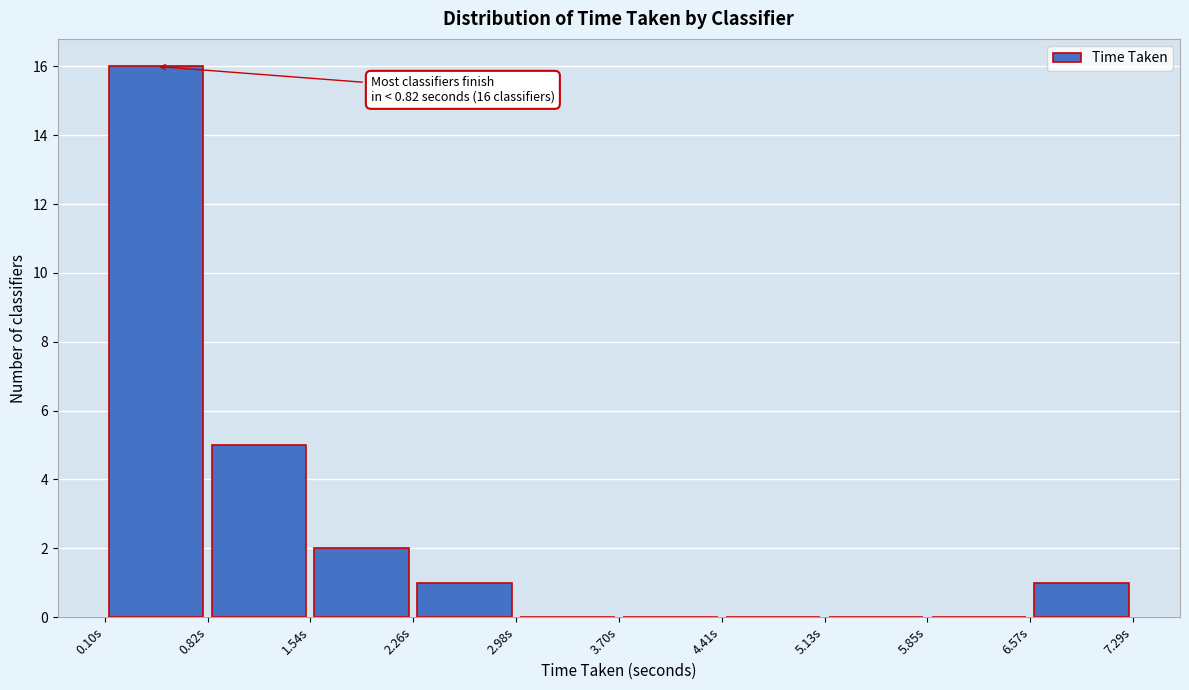

Which range on the x-axis has the tallest bar?

0.1 to 0.8